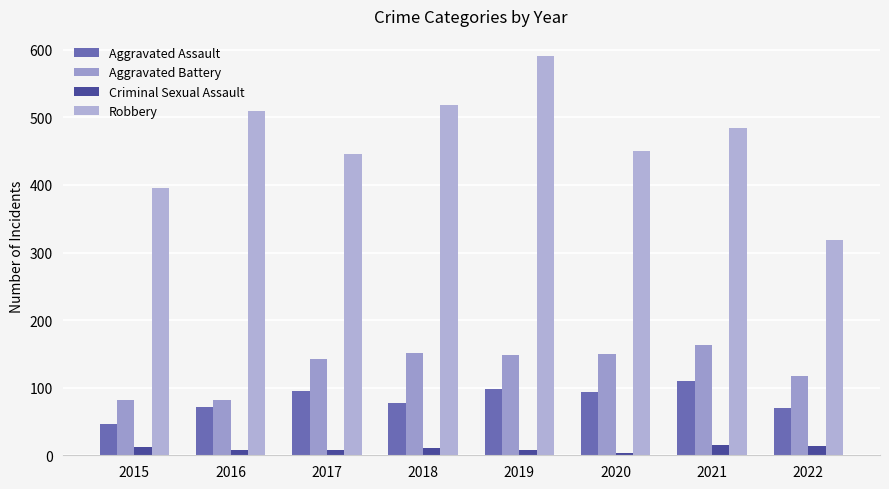

List the series in order of their peak value, highest first.

Robbery, Aggravated Battery, Aggravated Assault, Criminal Sexual Assault